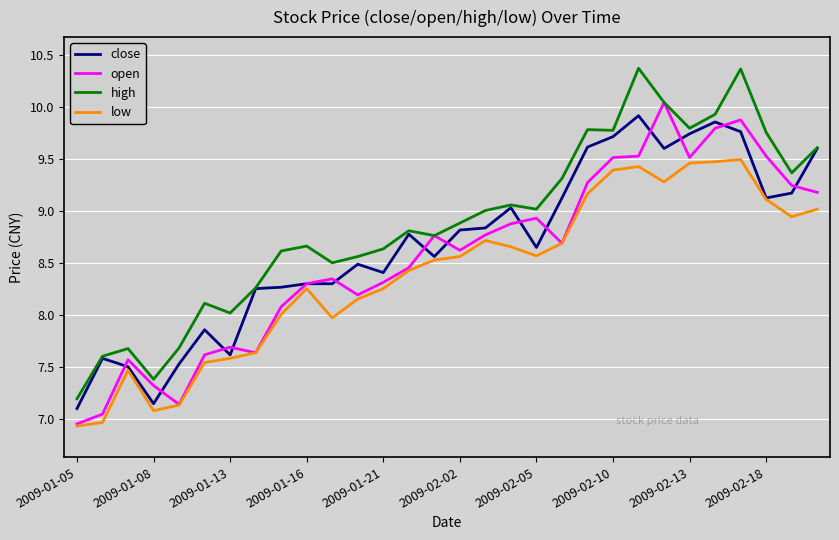

How many lines are shown in the chart?

4